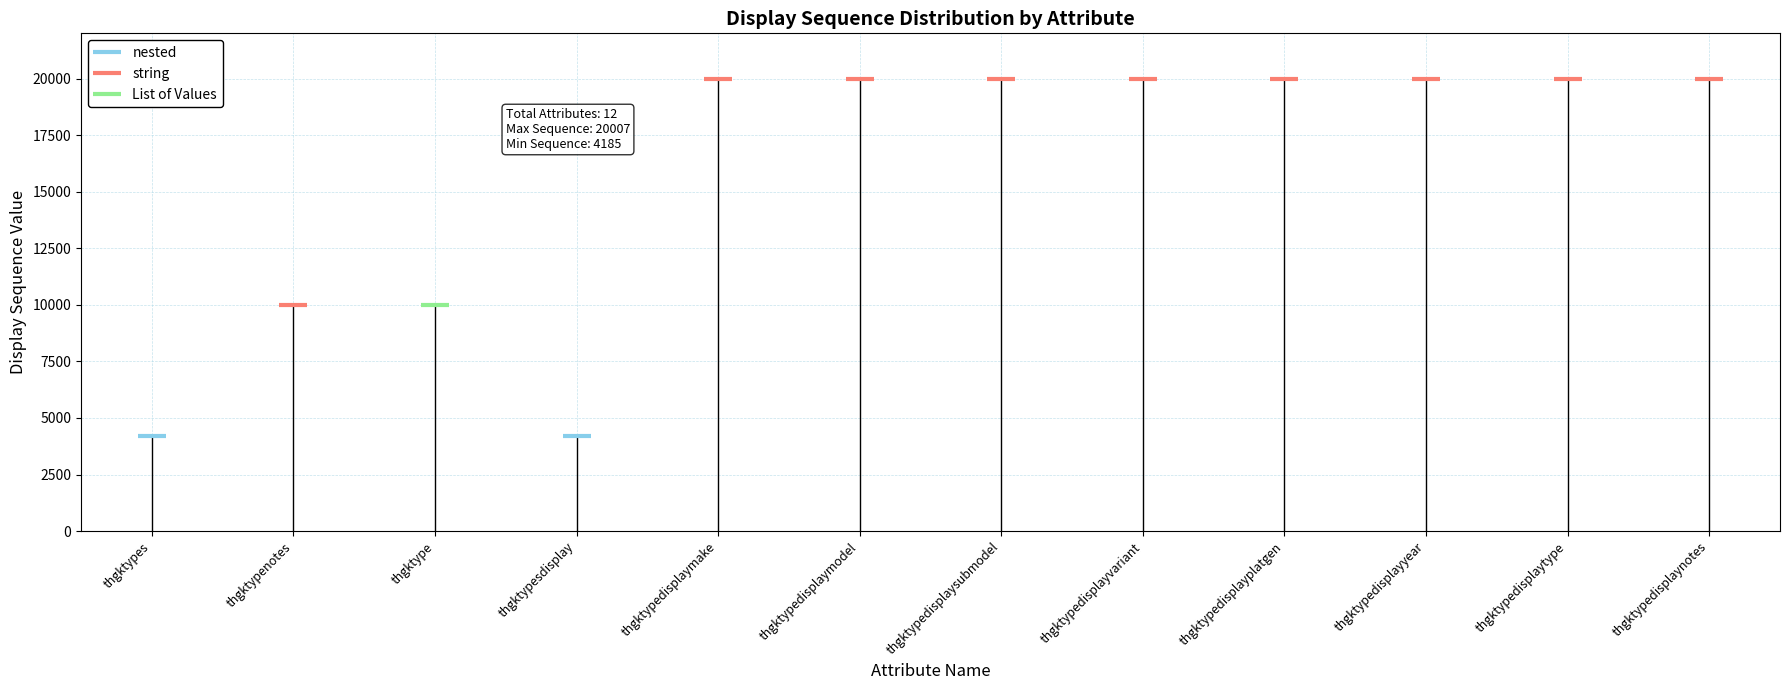

The chart shows a value of 4186 at thgktypesdisplay. True or false?

True